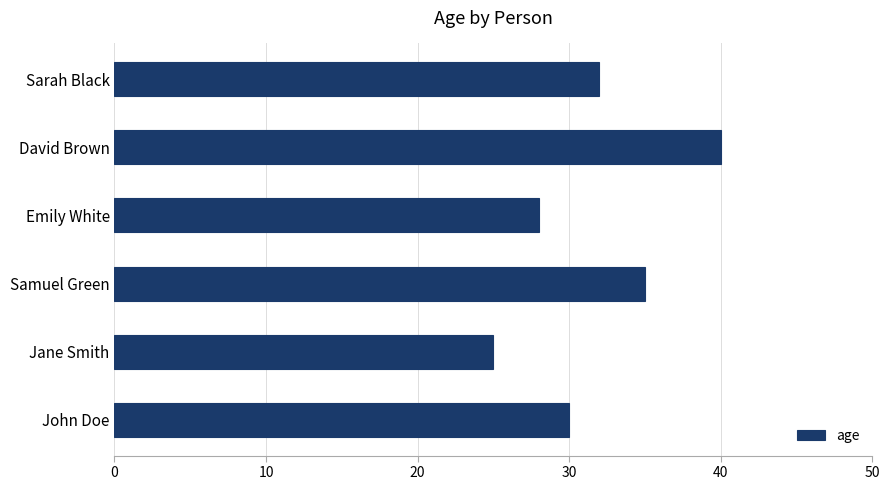

How many data points are less than 32?

3